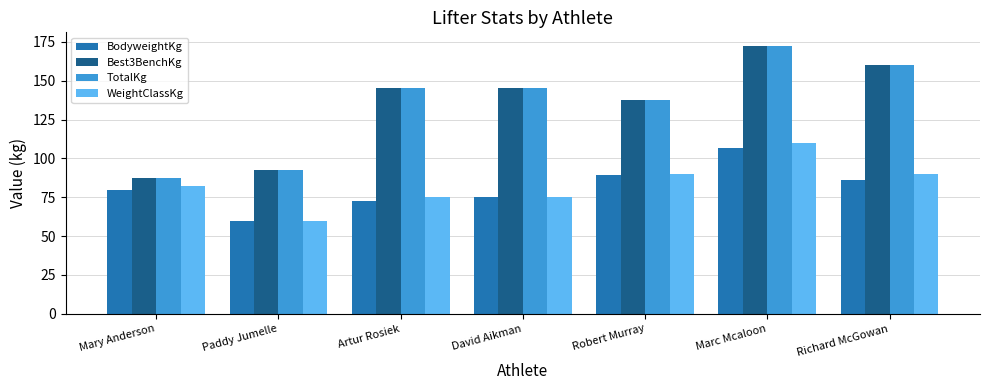

What position from the right is Marc Mcaloon?

2